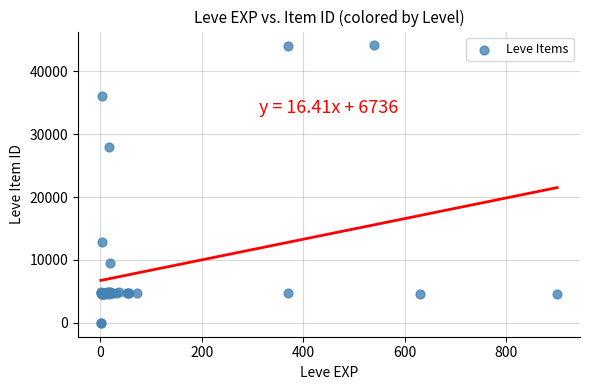

What Y value in the scatter plot is closest to 22048?

27884